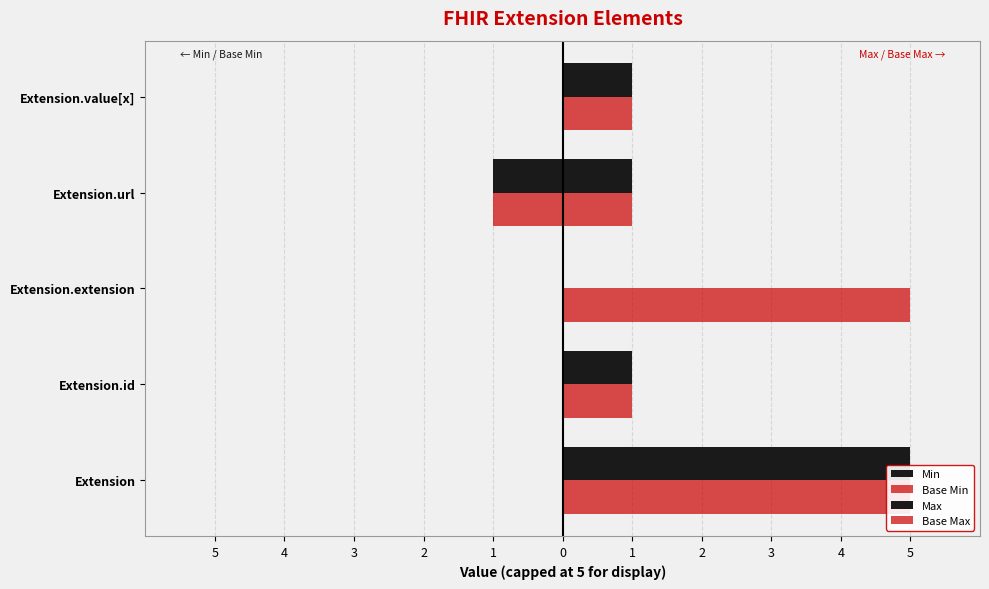

What is the value of the Max bar at the 1st from the left?

5